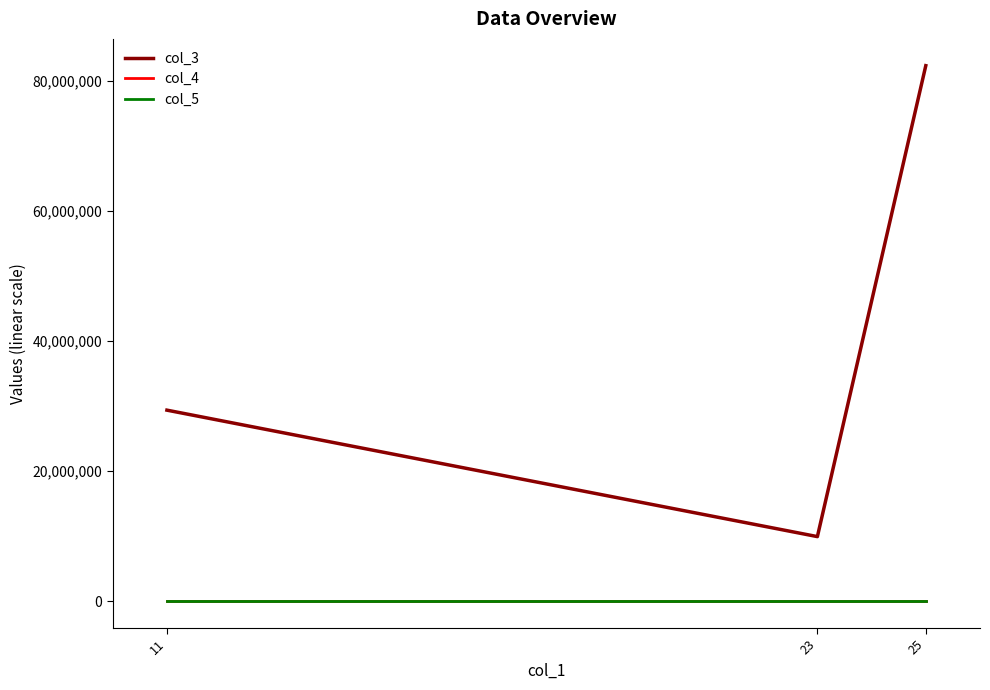

What is the difference between the highest and lowest values at 11?

29381831